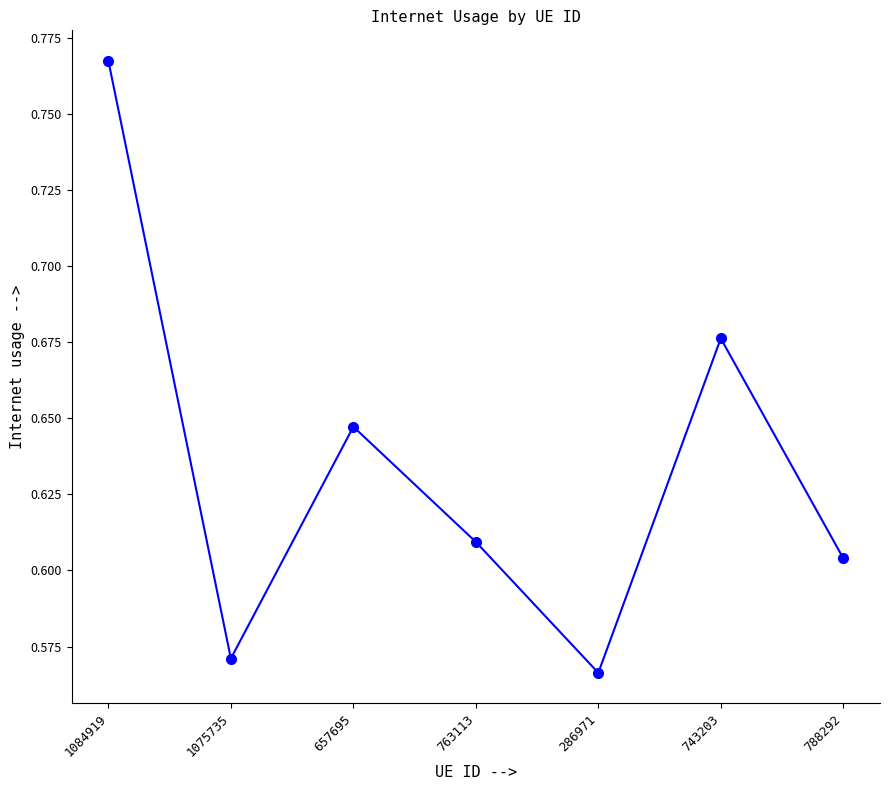

What is the label of the 2nd point from the left?

1075735